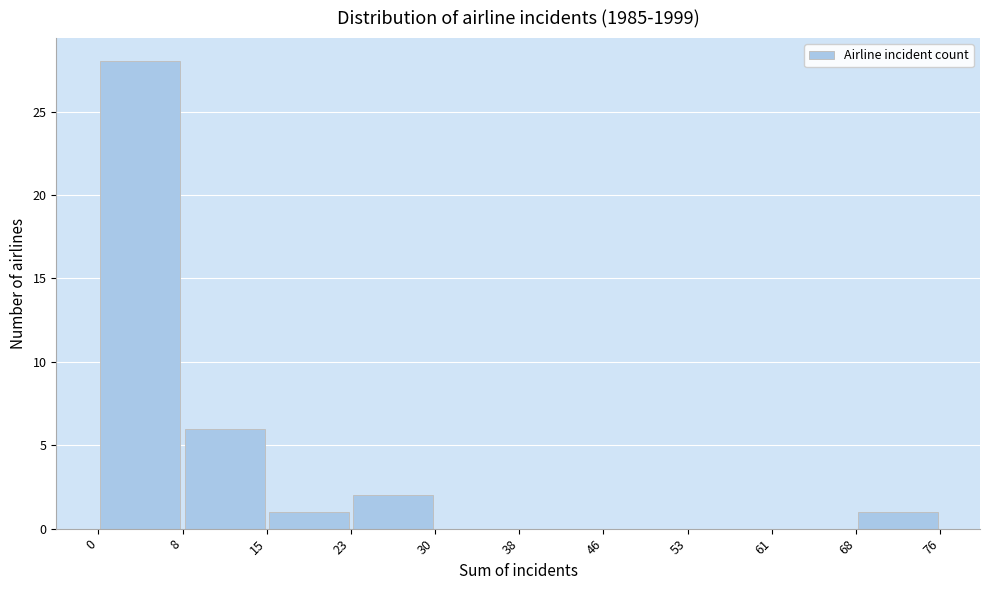

Reading left to right, list every bar in this chart as the range it spans on the x-axis followed by its height. The values are not printed on the chart, so give them approximately, as read against the axis.

0 to 8: 28
8 to 15: 6
15 to 23: 1
23 to 30: 2
30 to 38: 0
38 to 46: 0
46 to 53: 0
53 to 61: 0
61 to 68: 0
68 to 76: 1